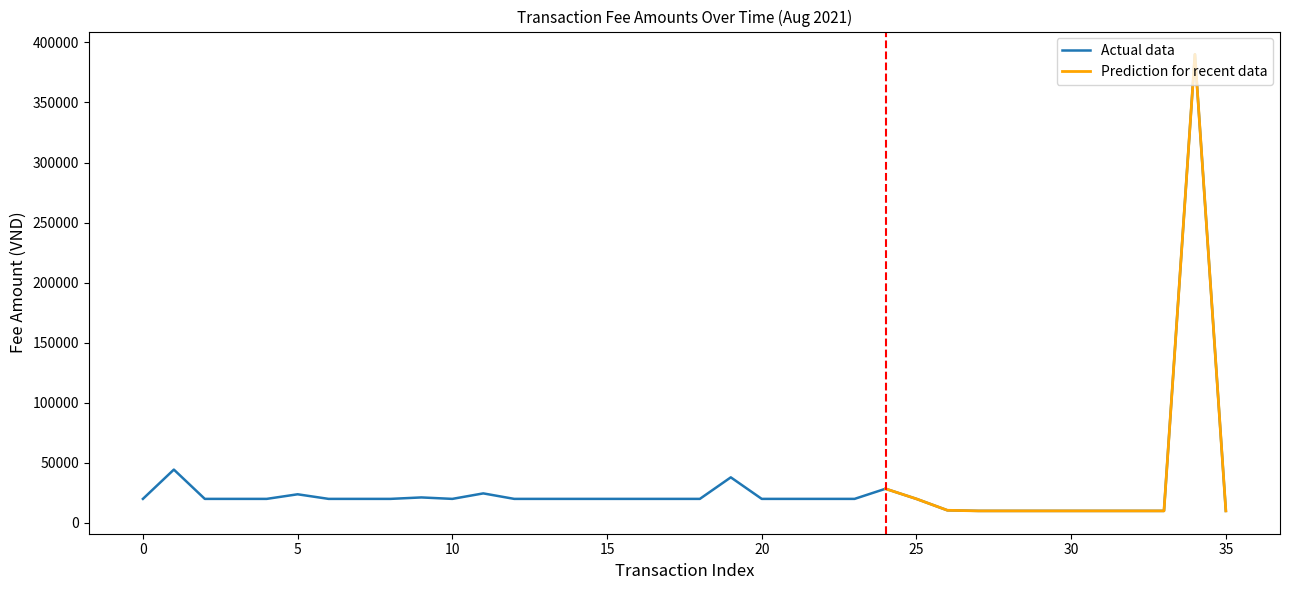

How many interior local peaks (higher than both neighbors) does the data have?

7